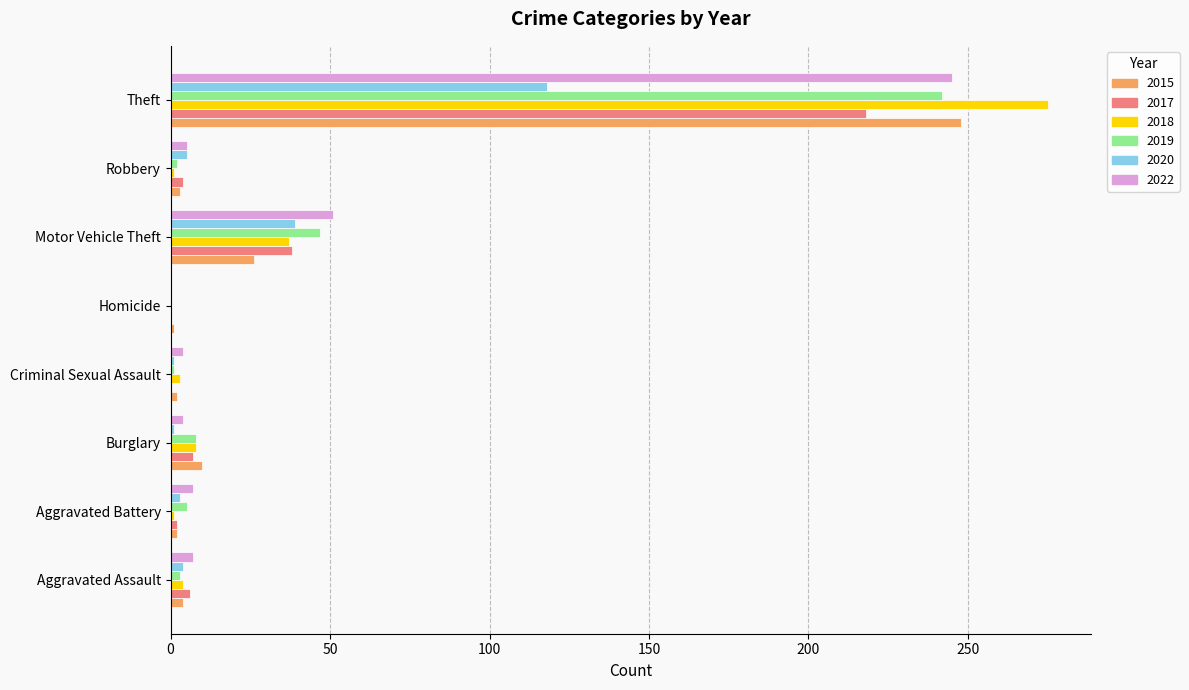

The value of 2020 at Homicide is 0. True or false?

True